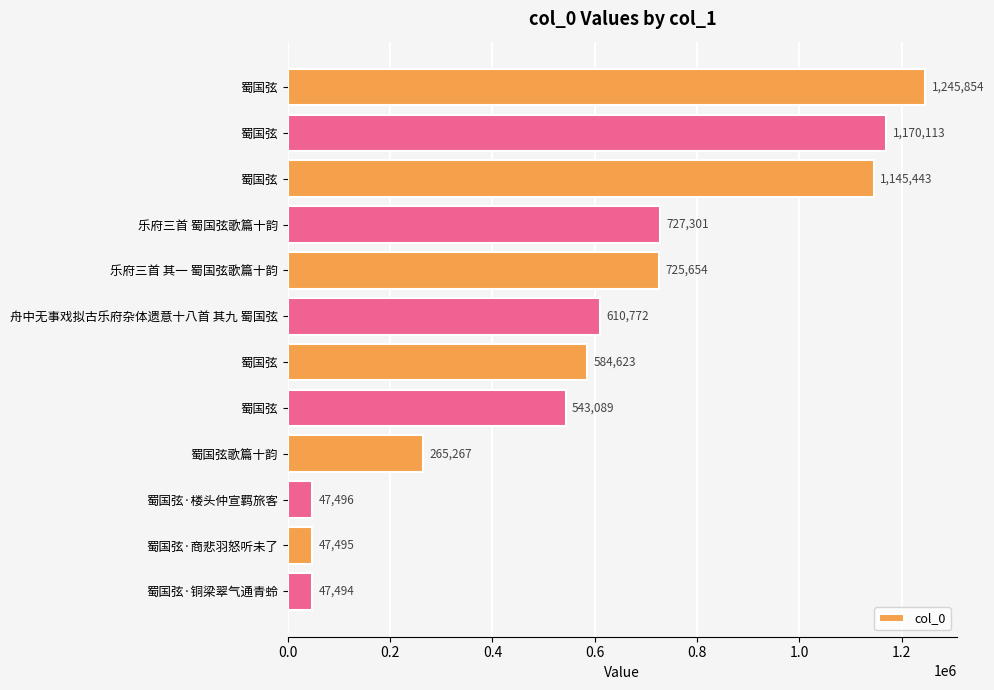

How many bars are there in total?

12